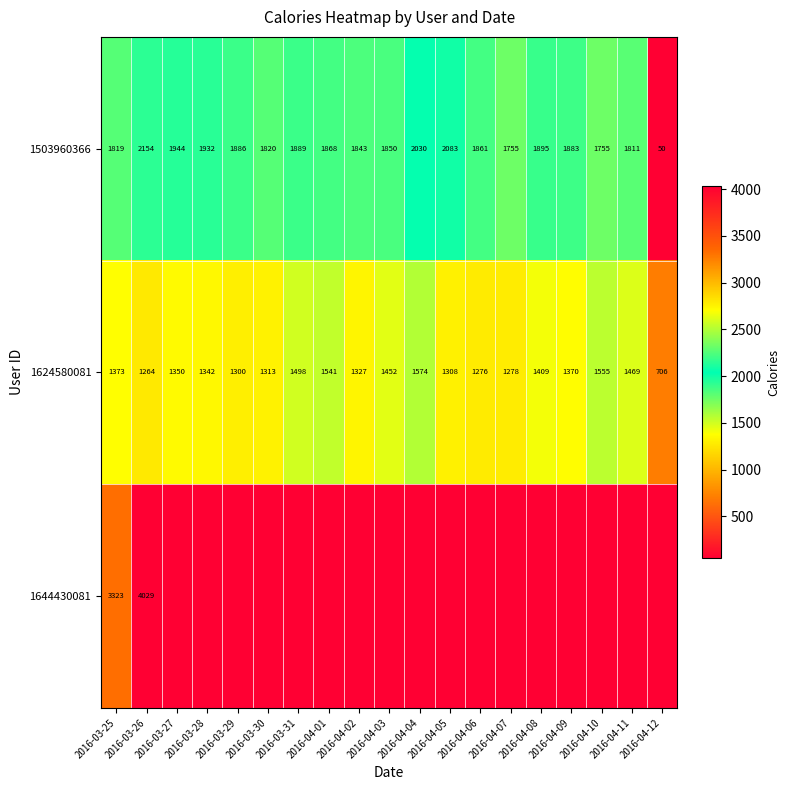

Which category has the lowest value in the 1624580081 series?

2016-04-12